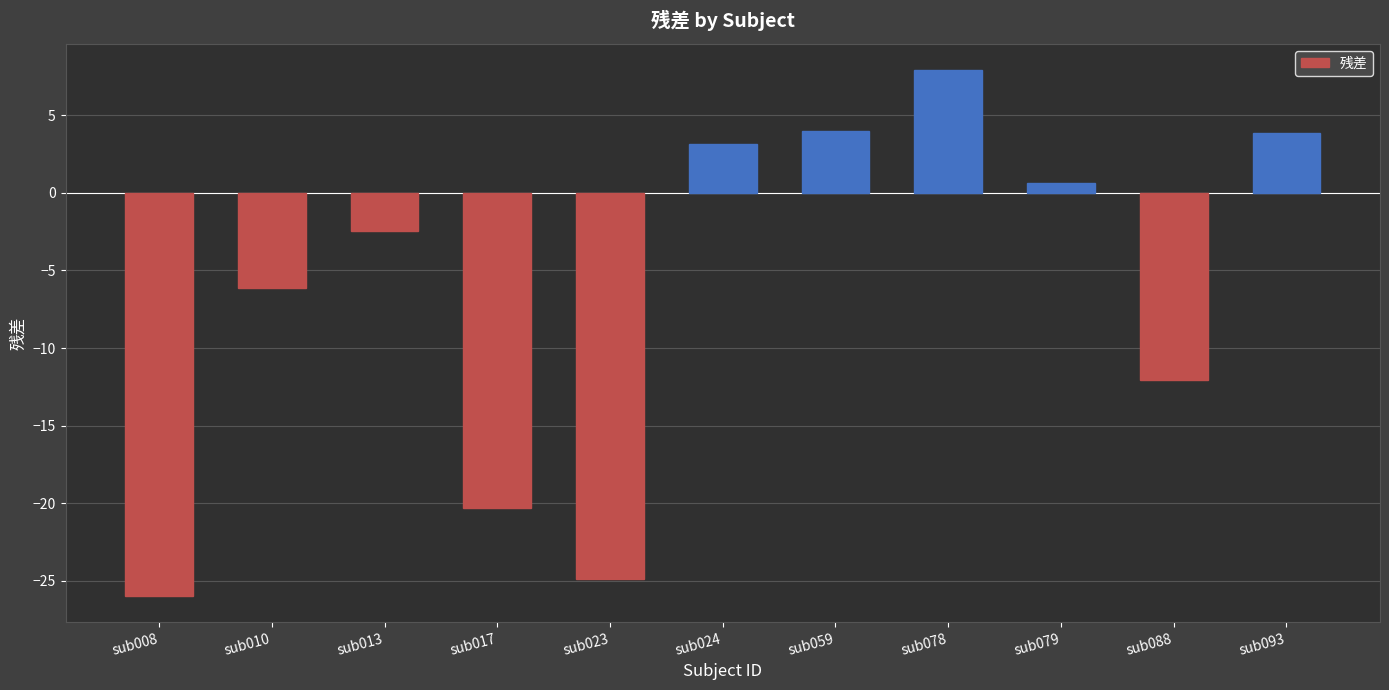

Are the bars horizontal?

No